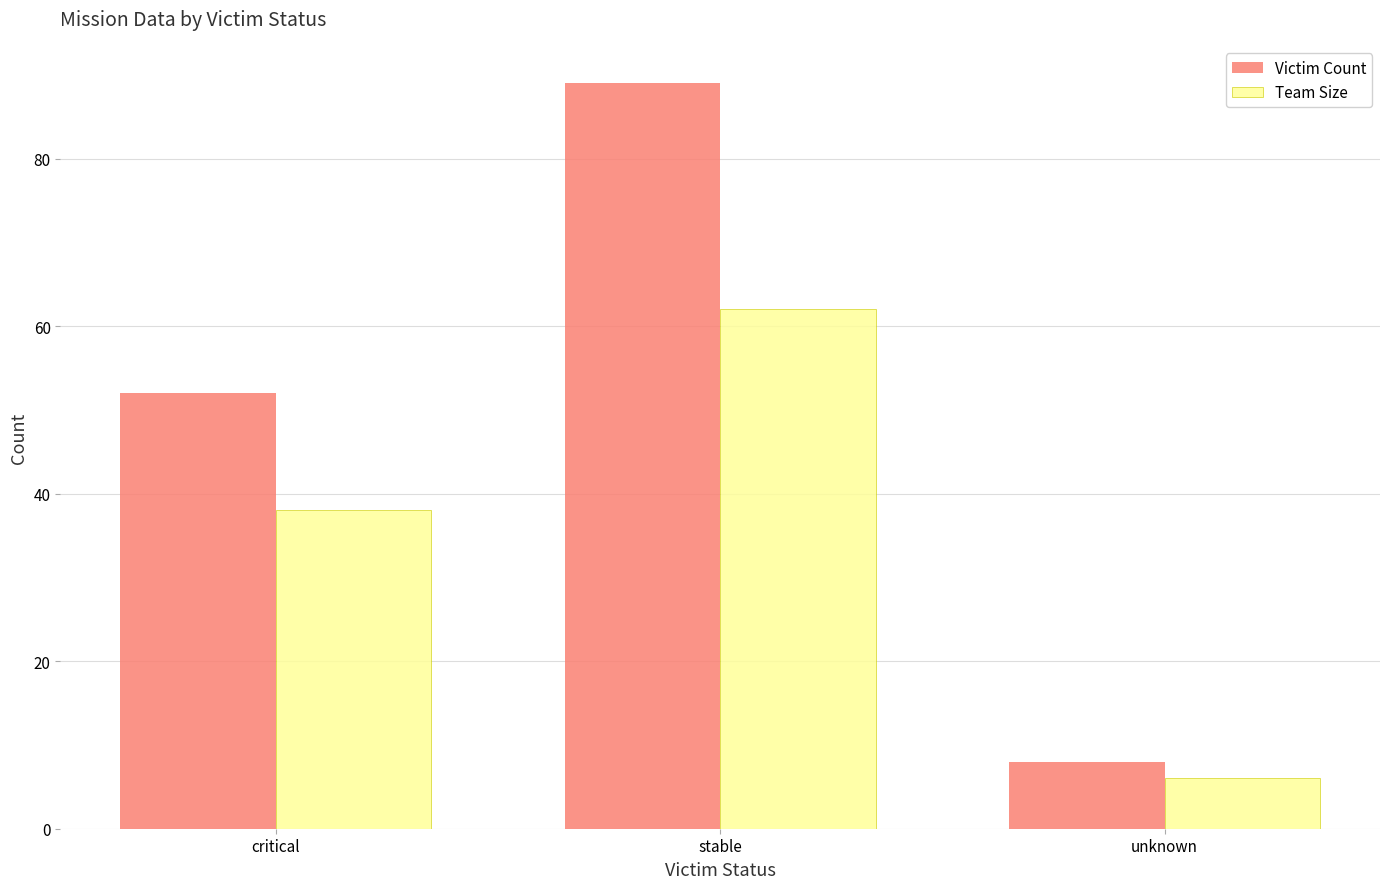

What is the lowest value of the Victim Count series?

8